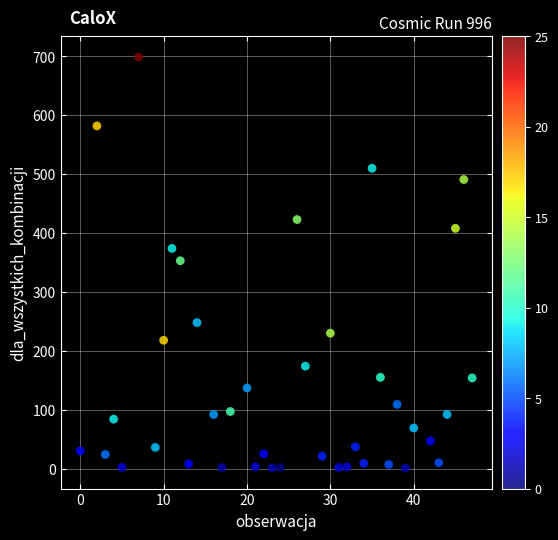

What is the range of Y values (max minus min)?

698